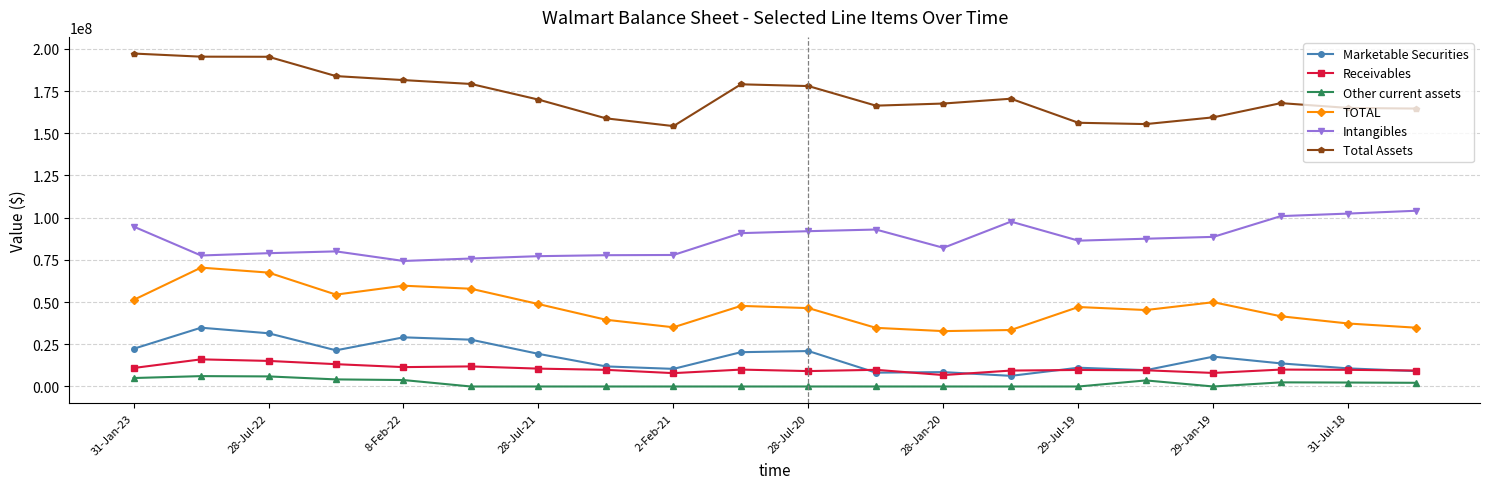

Which series has the largest range (max minus min)?

Total Assets